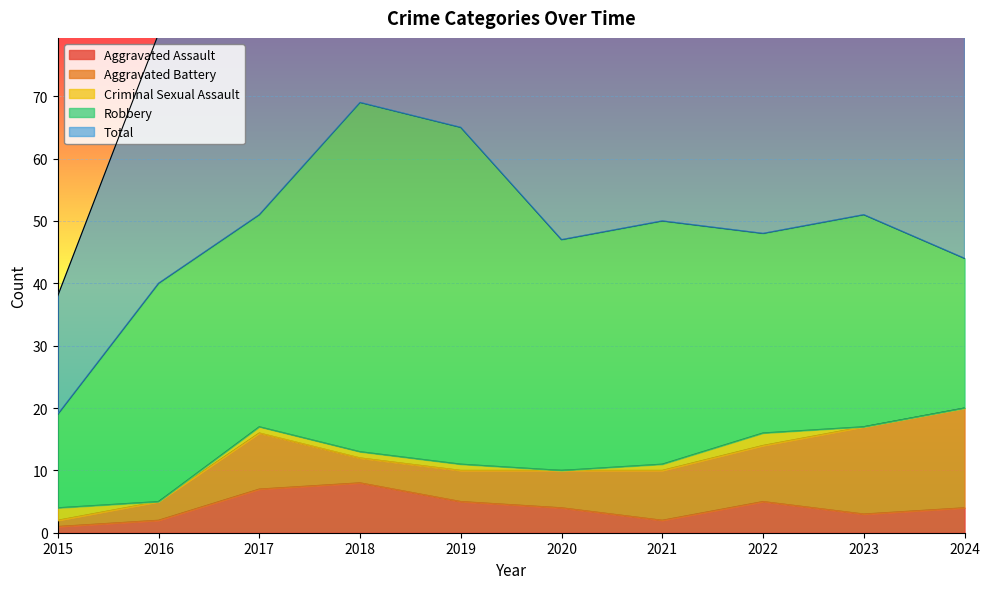

Which label corresponds to the smallest value in the chart?

2016